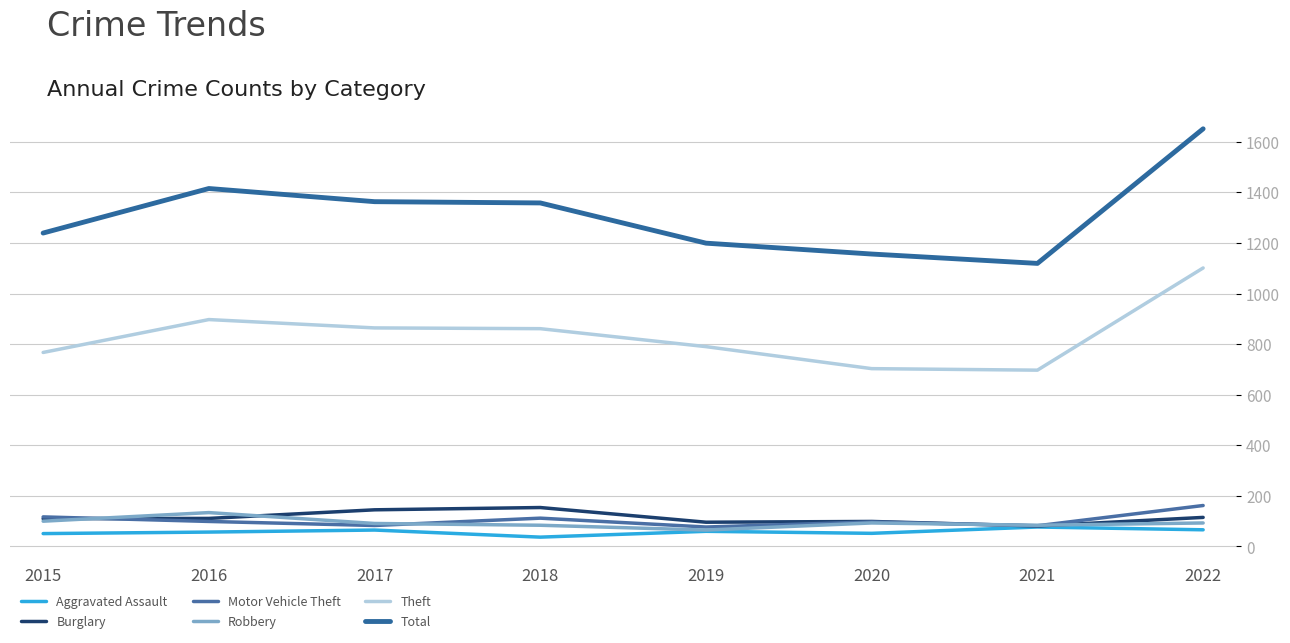

True or false: Theft and Burglary cross at least once.

False